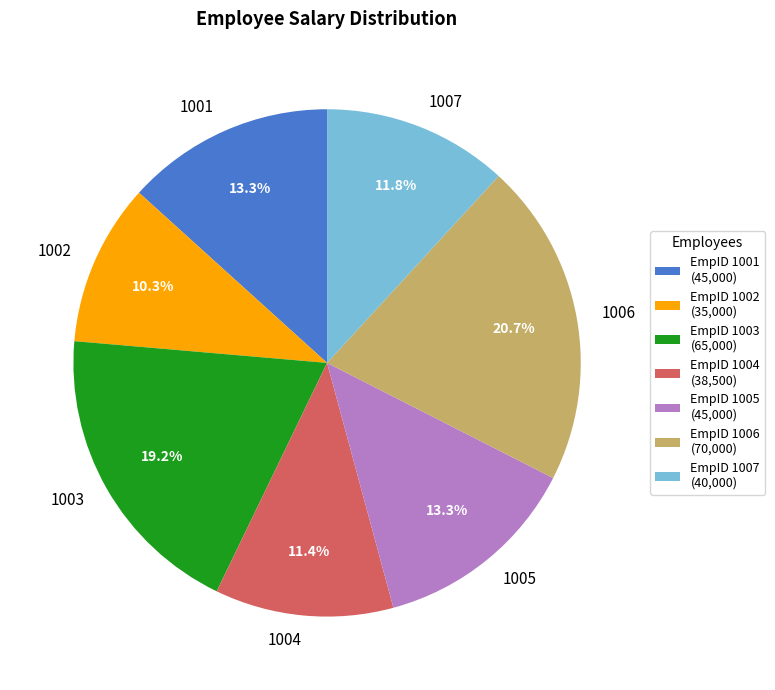

The 1007 slice represents 18% of the pie. True or false?

False